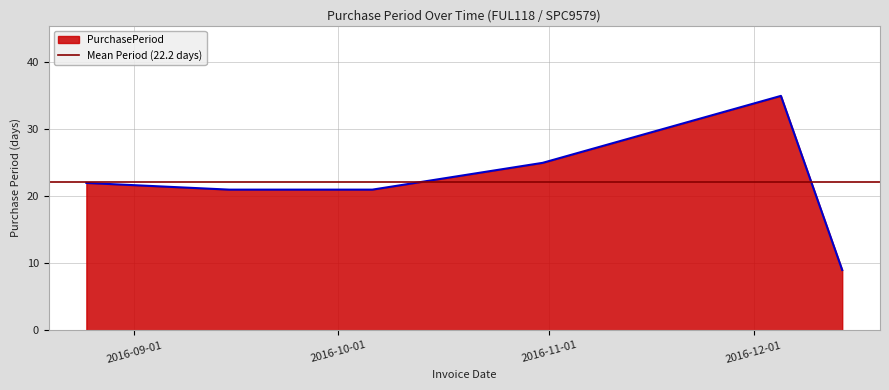

What is the difference between the maximum and minimum values?

26